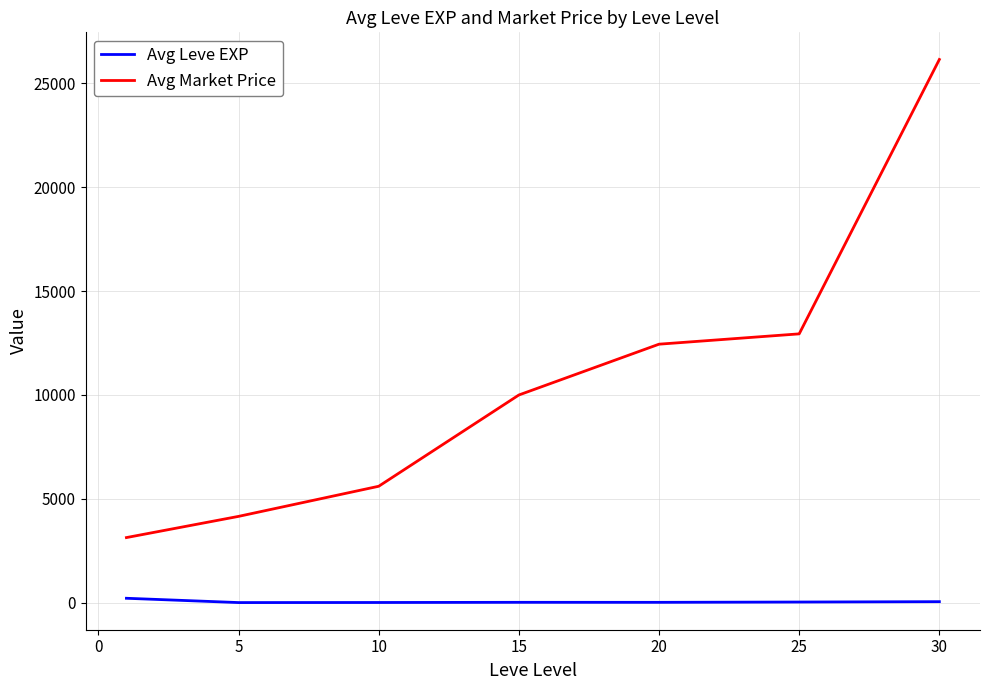

What is the minimum value for Avg Market Price?

3133.0